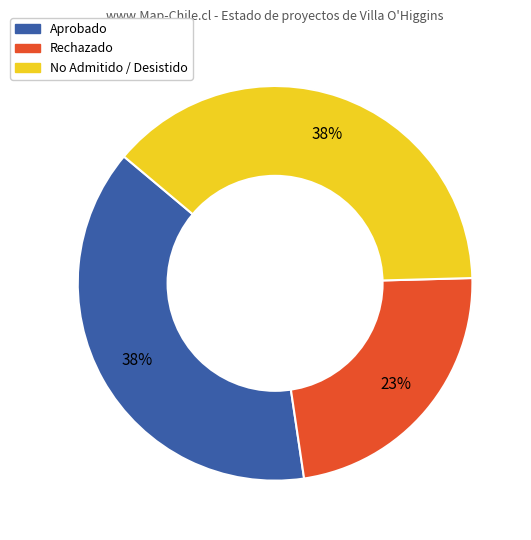

Does any single category account for the majority?

No